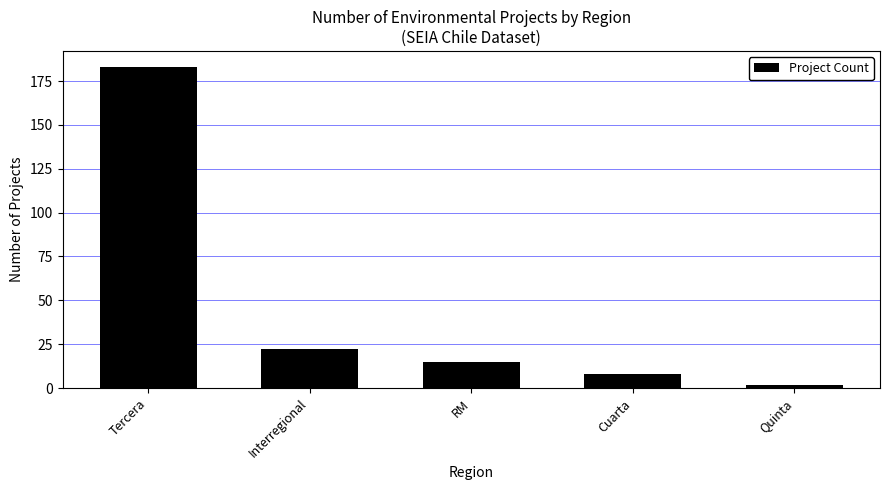

List the labels in order of value, largest first.

Tercera, Interregional, RM, Cuarta, Quinta